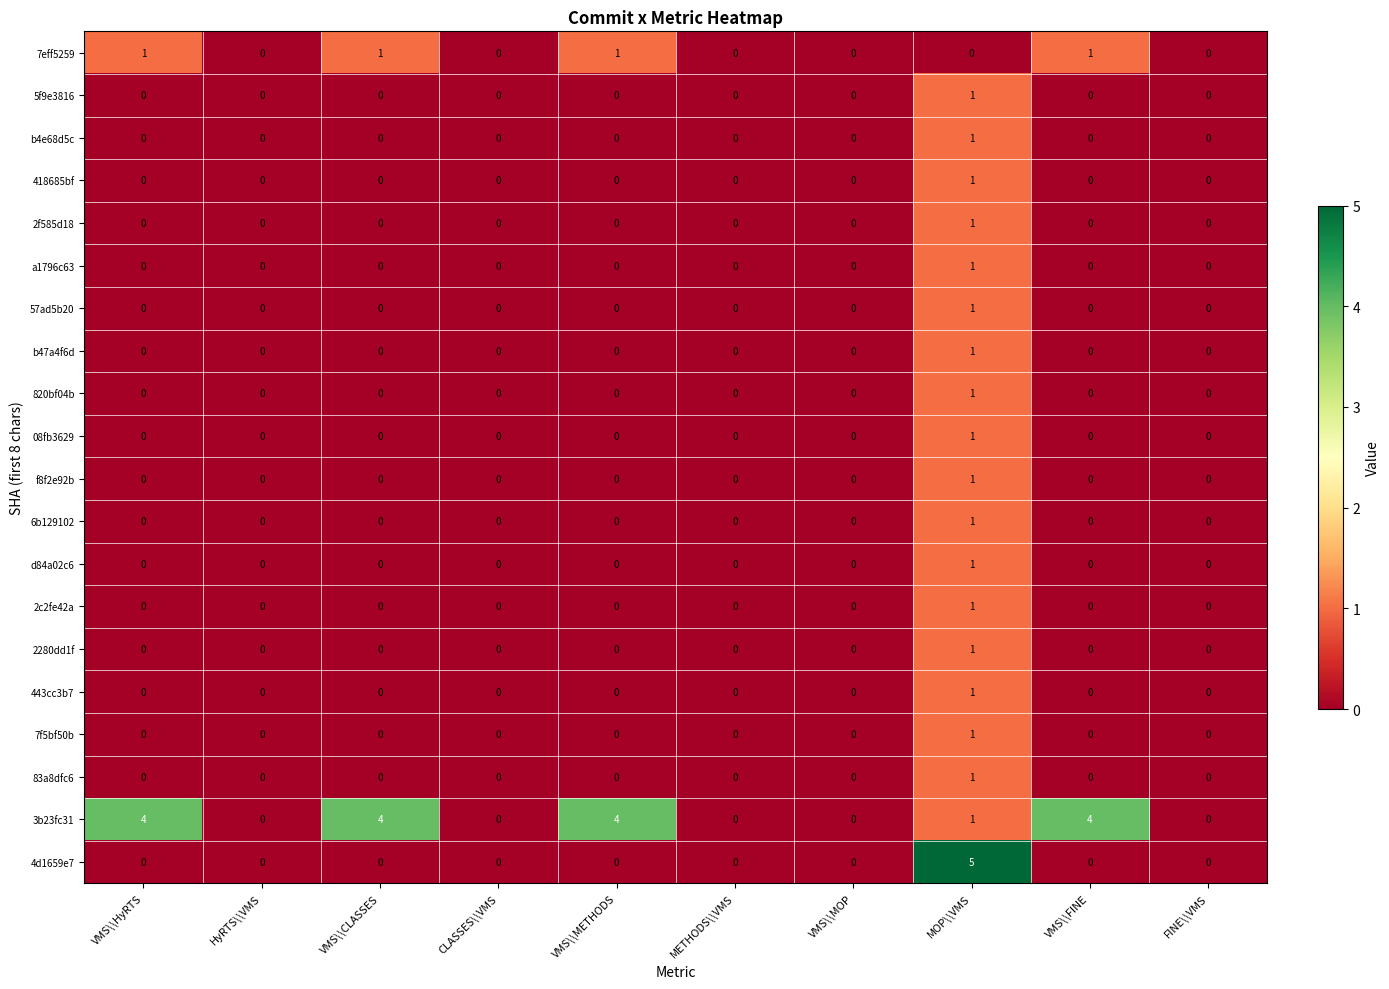

The value of 7f5bf50b at VMS\\HyRTS is 0. True or false?

True